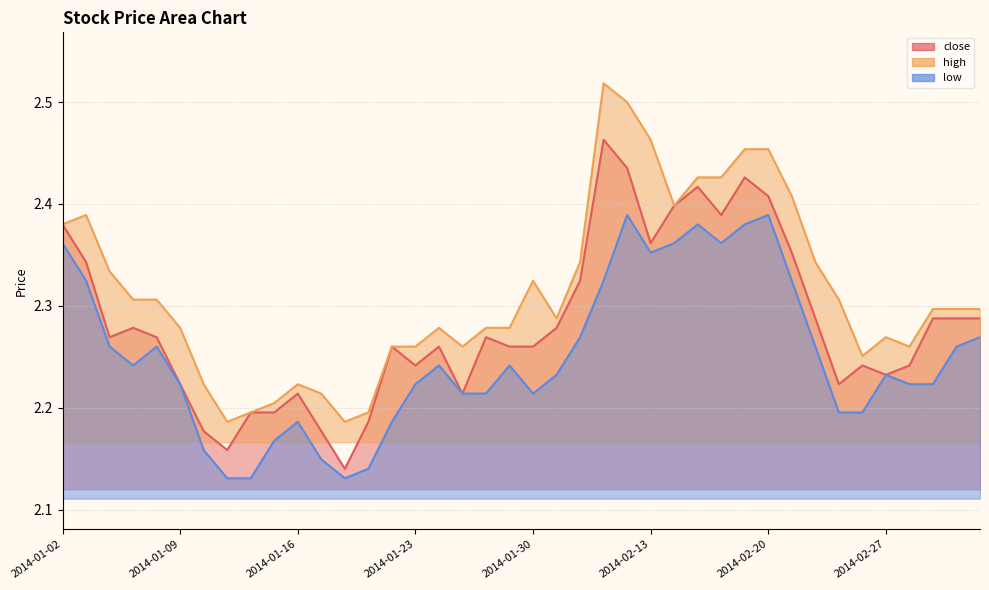

Which series has the largest total across all categories?

high